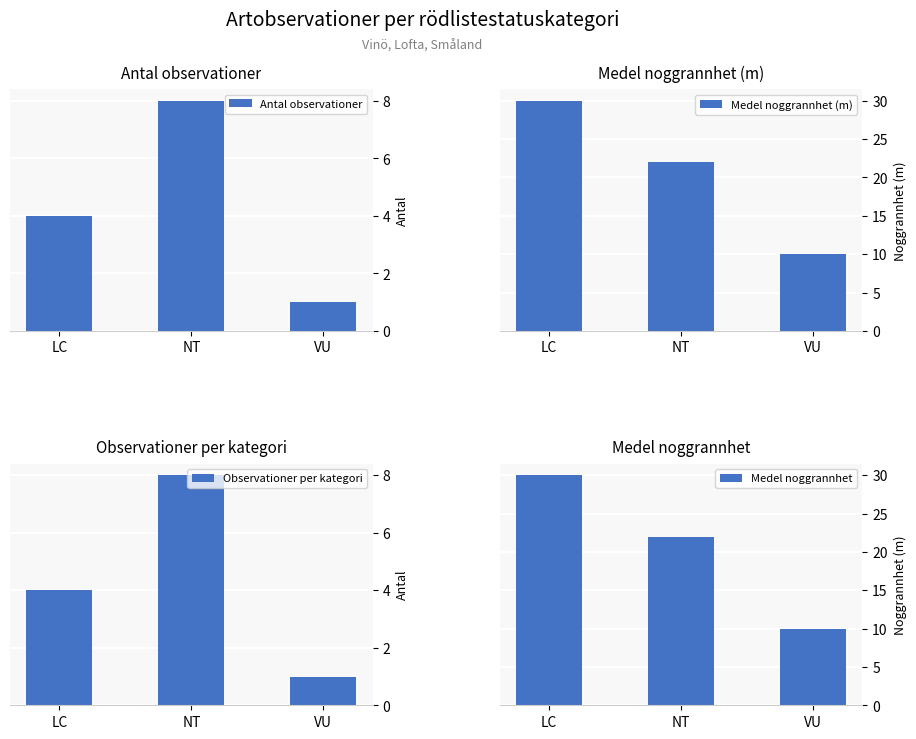

Reading right to left, extract all data points from this chart.

Antal observationer: VU=1	NT=8	LC=4
Medel noggrannhet (m): VU=10	NT=22	LC=30
Observationer per kategori: VU=1	NT=8	LC=4
Medel noggrannhet: VU=10	NT=22	LC=30